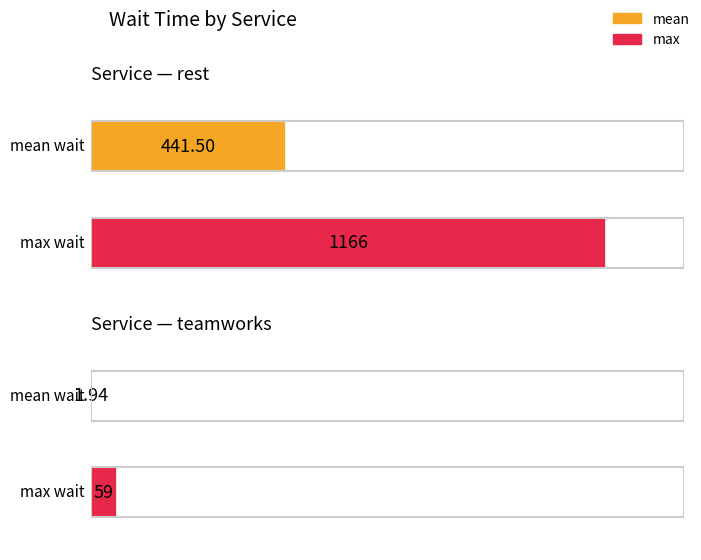

At which label does wait_mean reach its peak?

rest